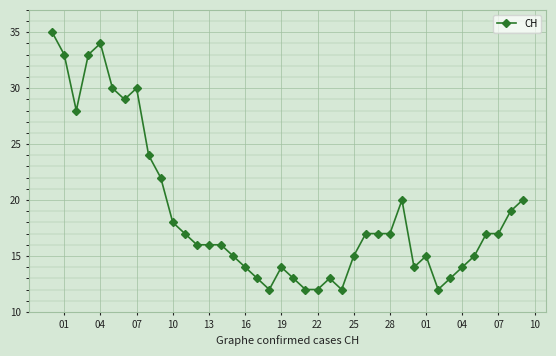

What is the minimum value shown in the chart?

12